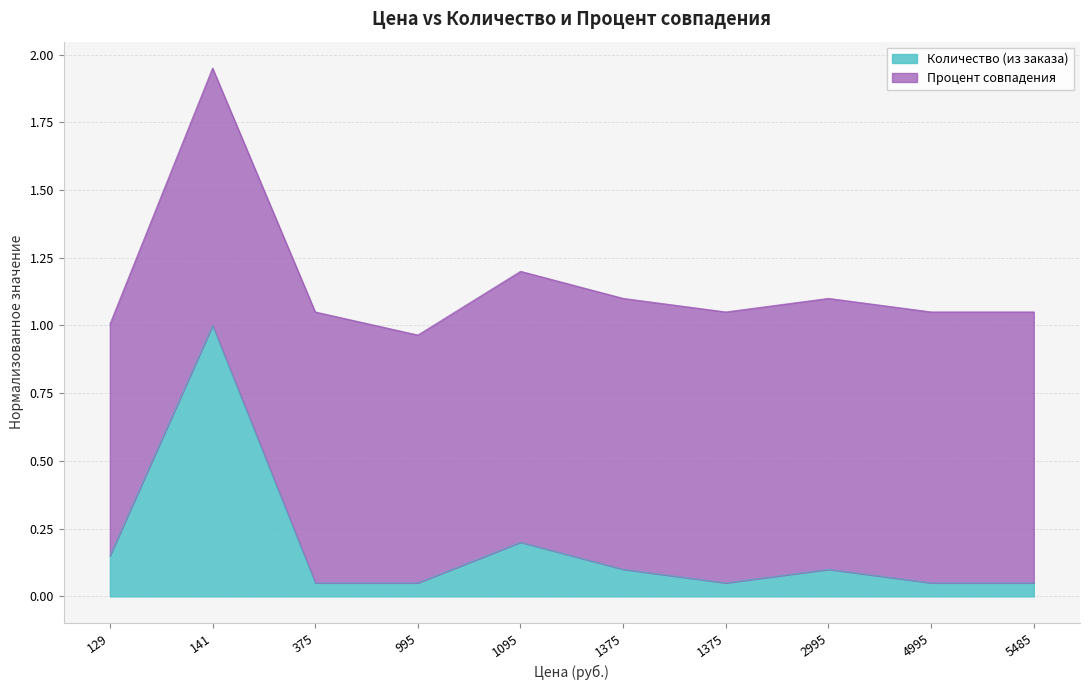

What is the value of the 5th point from the left?

0.2